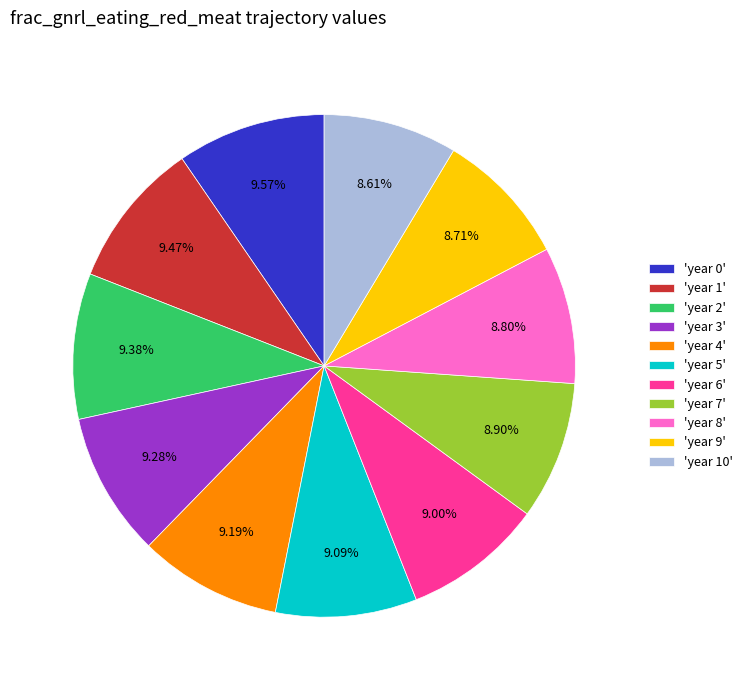

Is there any slice that represents more than half of the pie?

No